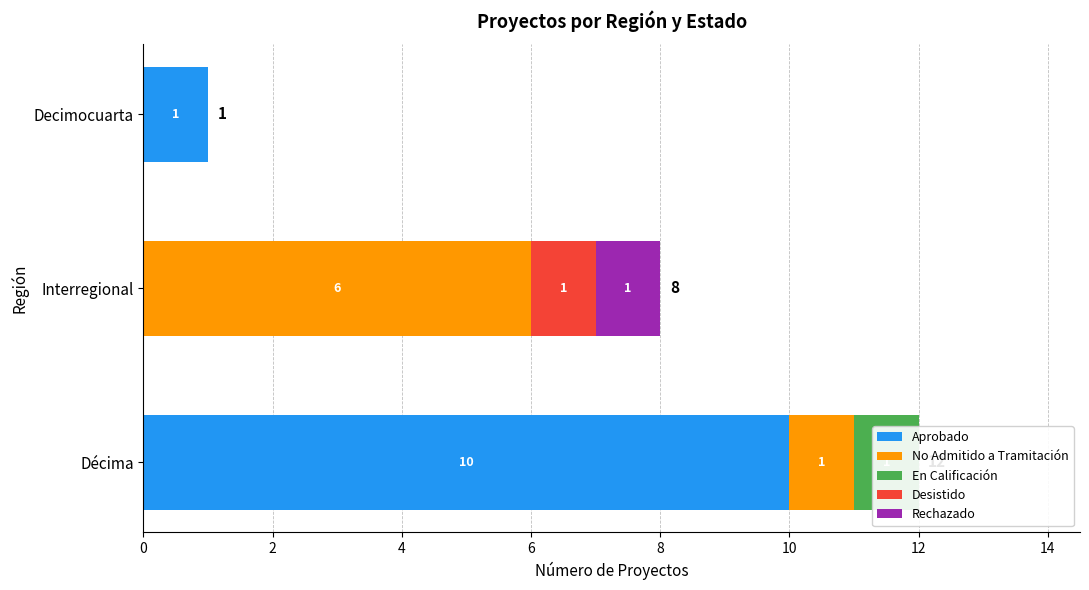

Reading left to right, extract all data points from this chart.

Aprobado: 10	0	1
No Admitido a Tramitación: 1	6	0
En Calificación: 1	0	0
Desistido: 0	1	0
Rechazado: 0	1	0